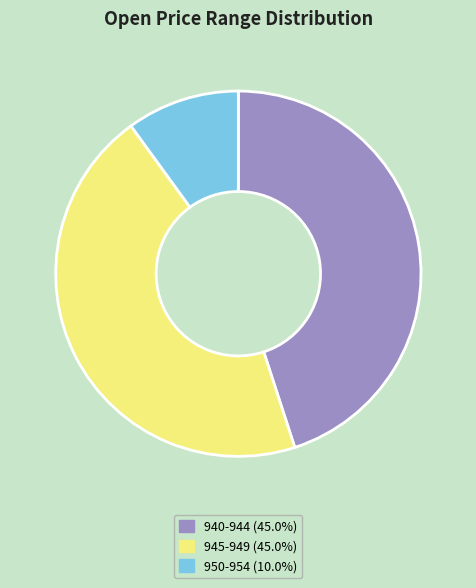

Is there a majority slice in this chart?

No